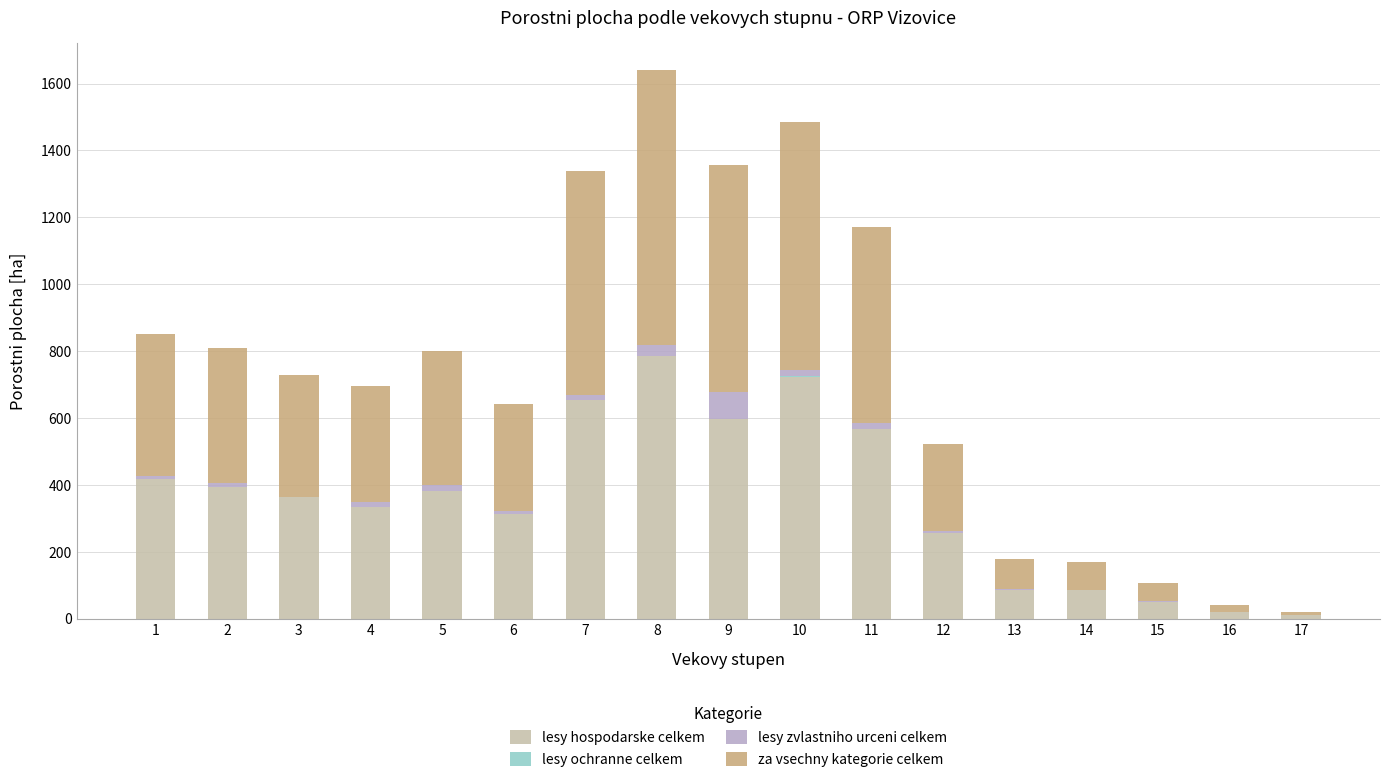

At which category is the sum across all series the highest?

8